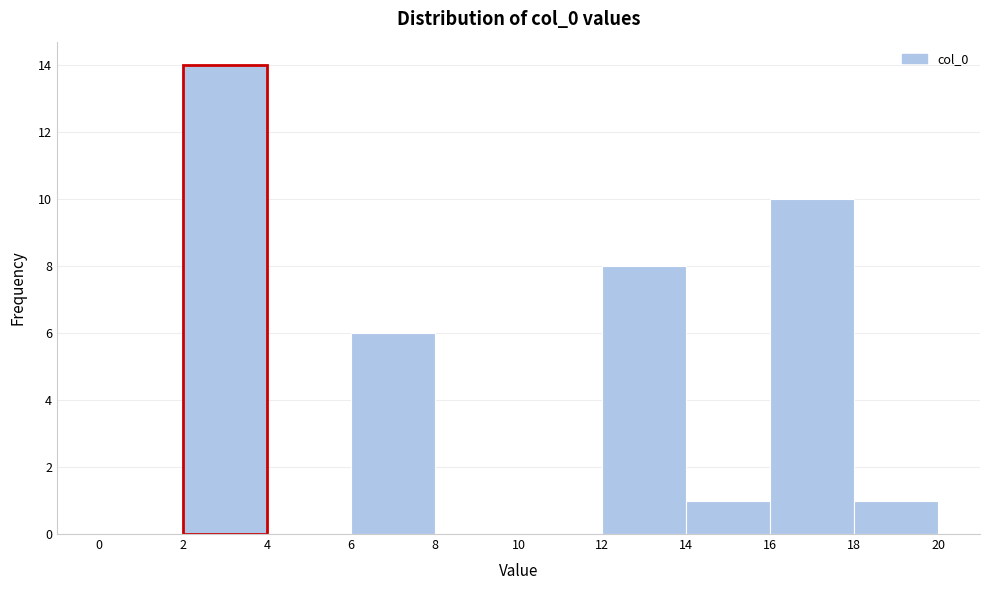

Reading left to right, list every bar in this chart as the range it spans on the x-axis followed by its height. The values are not printed on the chart, so give them approximately, as read against the axis.

0 to 2: 0
2 to 4: 14
4 to 6: 0
6 to 8: 6
8 to 10: 0
10 to 12: 0
12 to 14: 8
14 to 16: 1
16 to 18: 10
18 to 20: 1